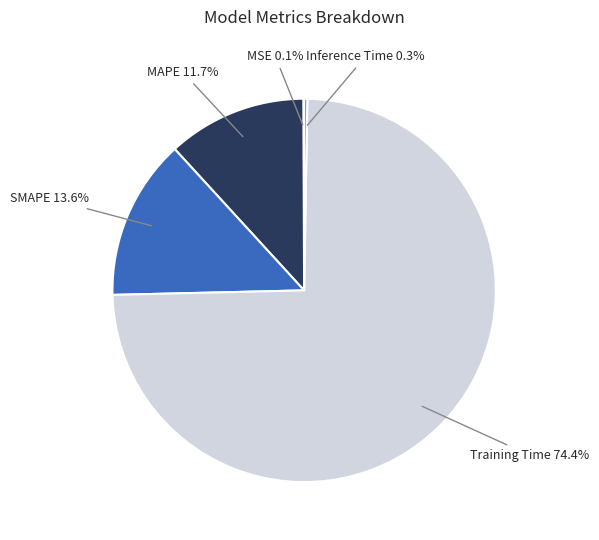

Which category has the biggest portion of the pie?

Training Time